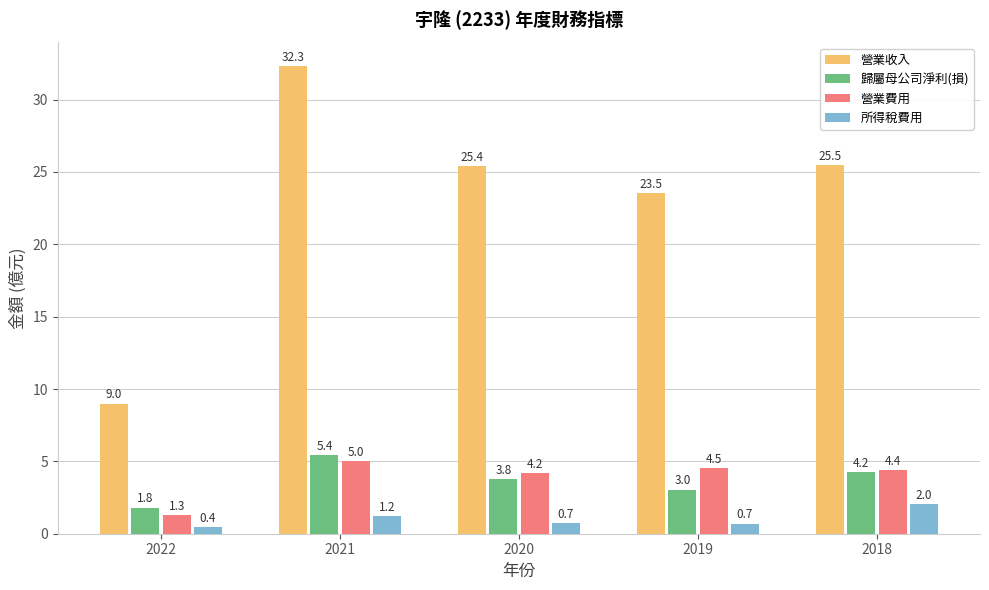

What is the smallest value displayed?

0.4